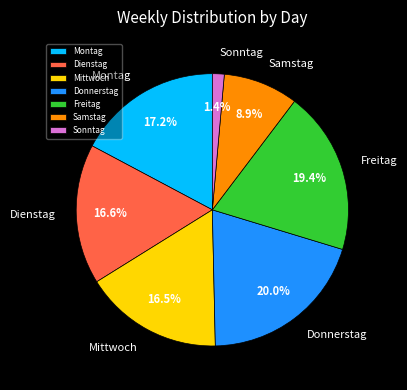

To the nearest percent, what is the average slice percentage?

14%